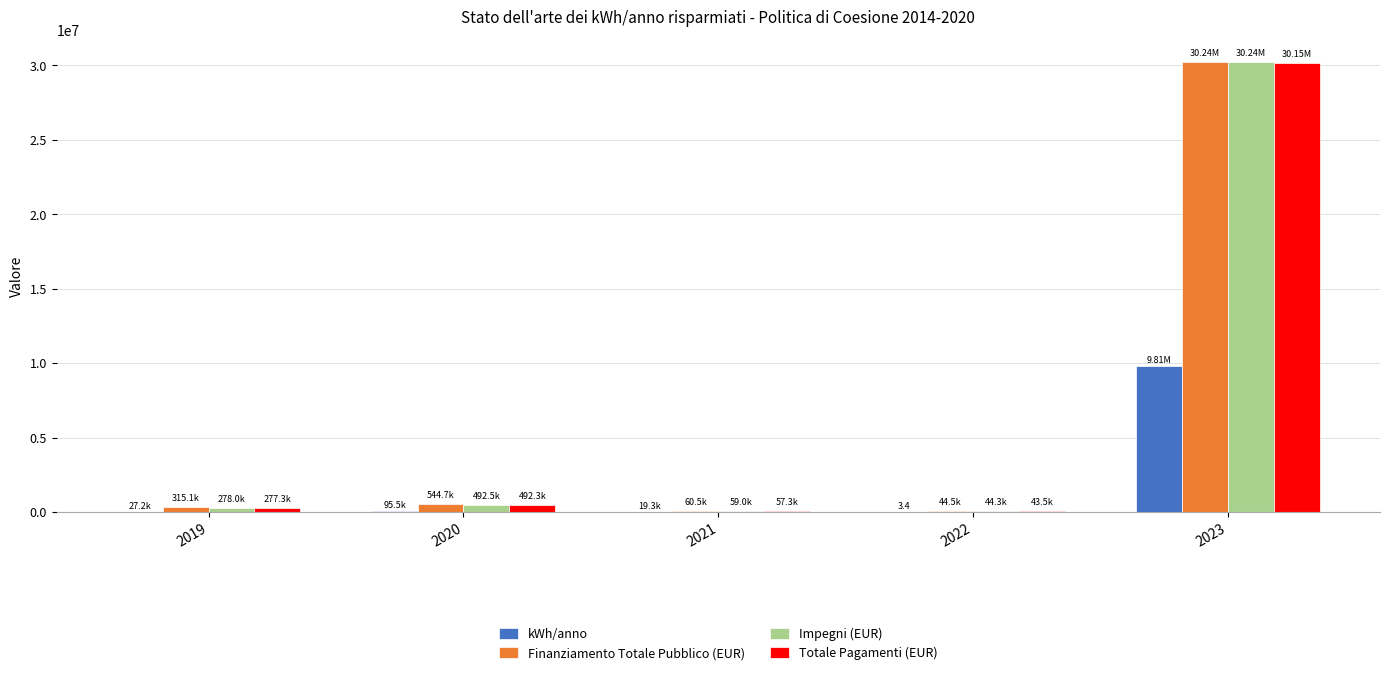

What is the sum of all kWh/anno values?

9955895.9